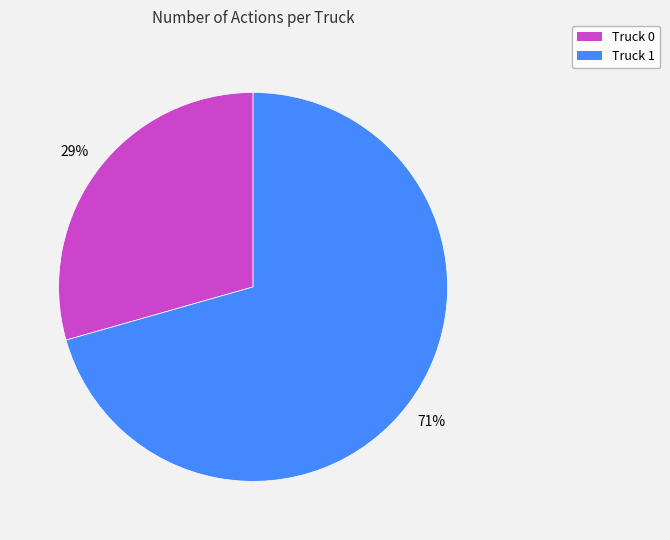

What is the largest slice in the pie chart?

Truck 1